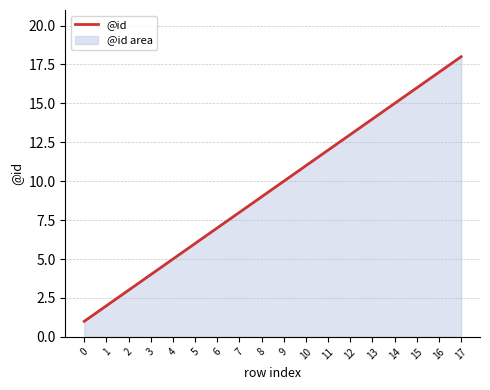

Between 15 and 5, which is larger?

15